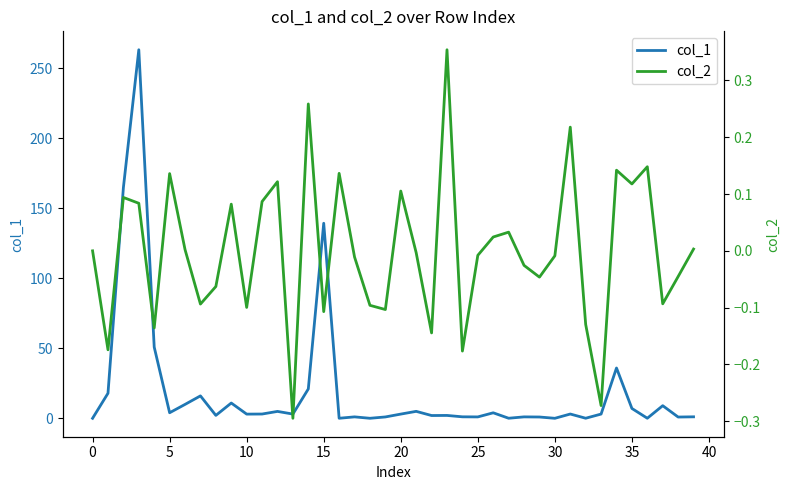

Rank the series at 11 from highest to lowest value.

col_1, col_2